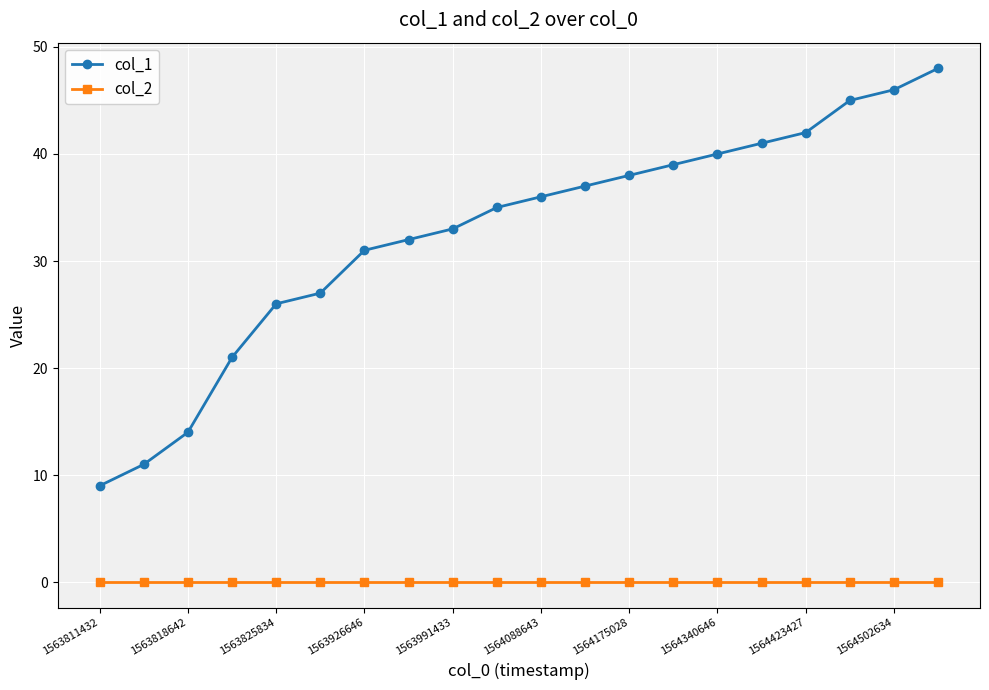

What are all the series names shown in the legend?

col_1, col_2